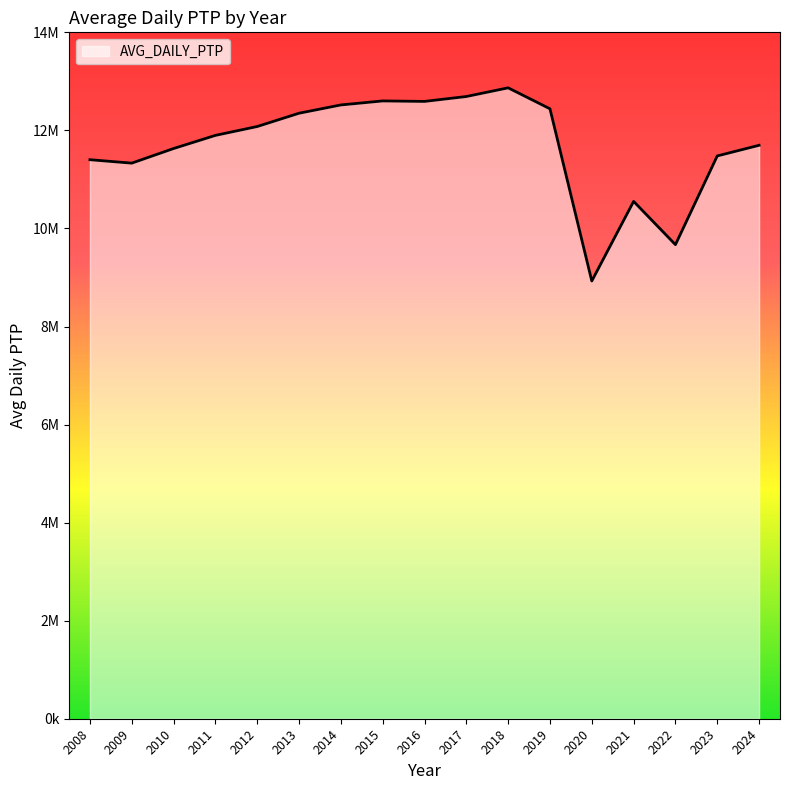

Reading left to right, what are all the values shown in this chart?

2008=11402000	2009=11332000	2010=11630000	2011=11898000	2012=12079000	2013=12350000	2014=12519000	2015=12601000	2016=12591000	2017=12691000	2018=12868000	2019=12440000	2020=8928000	2021=10552000	2022=9669000	2023=11479000	2024=11696000